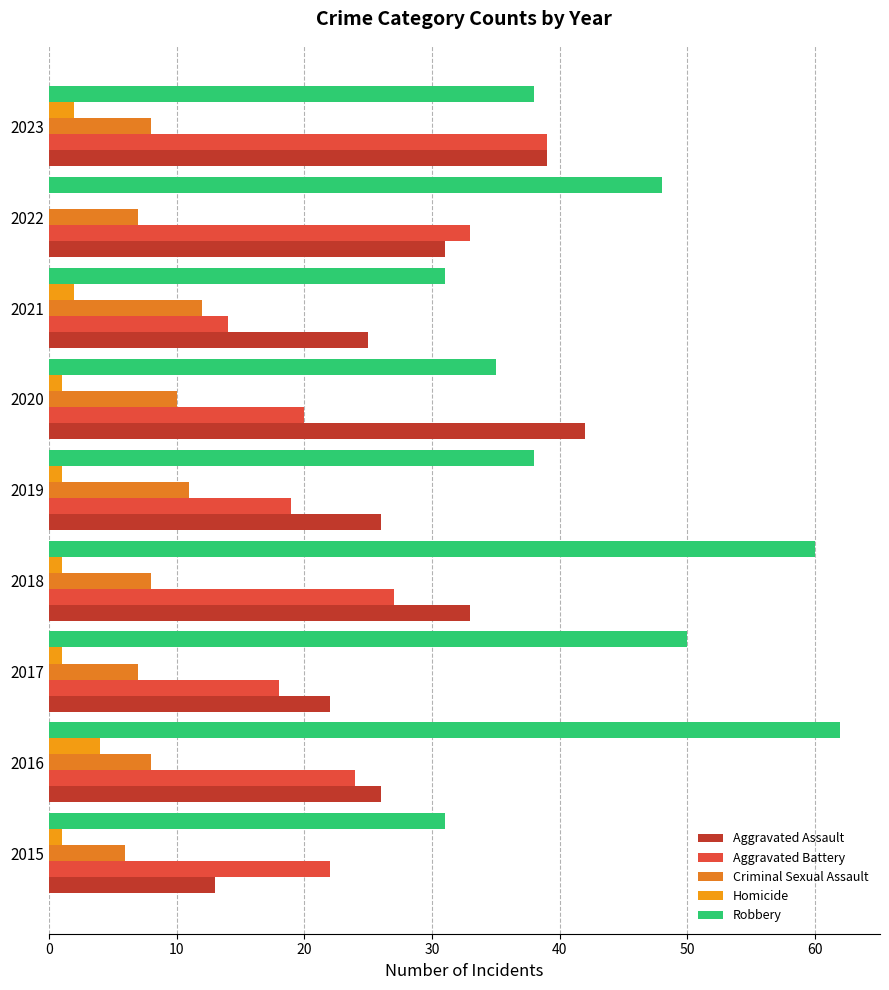

What is the average value of the Aggravated Assault series?

29